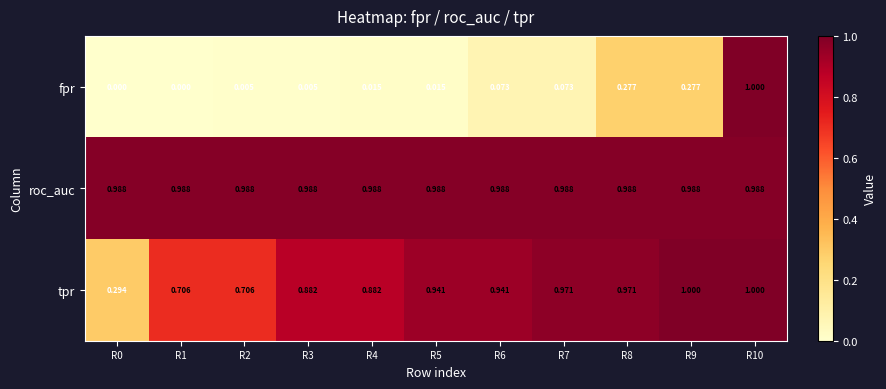

Between R3 and R7, which series saw the biggest shift?

tpr